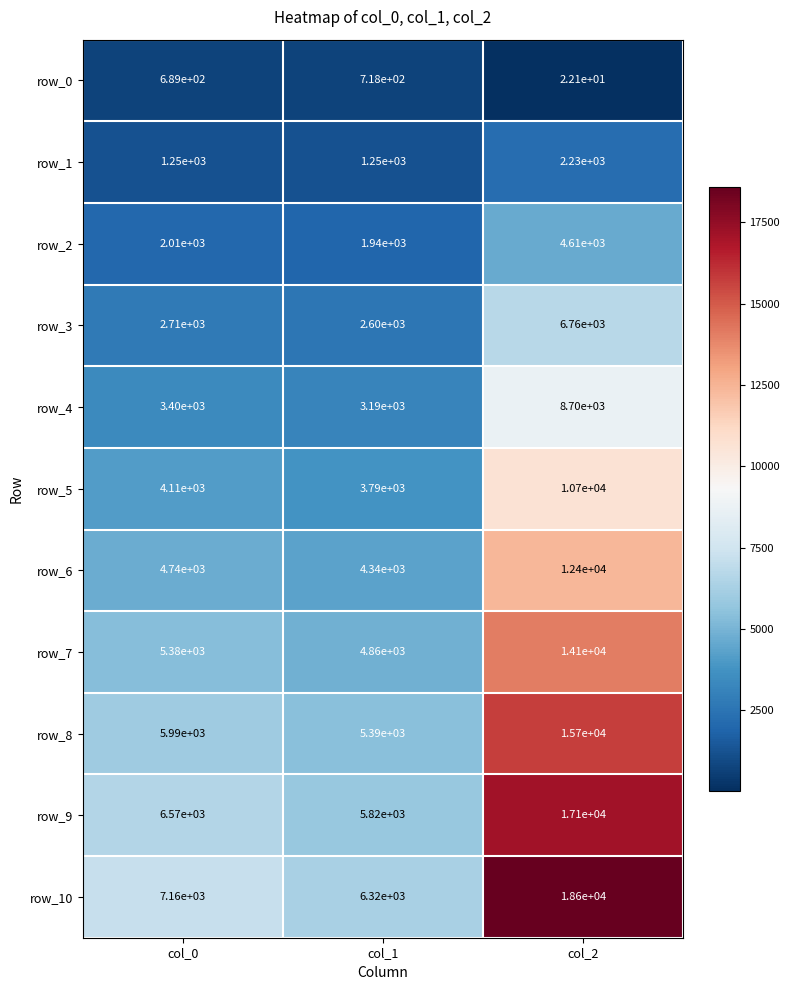

What is the sum of all row_1 values?

4730.0